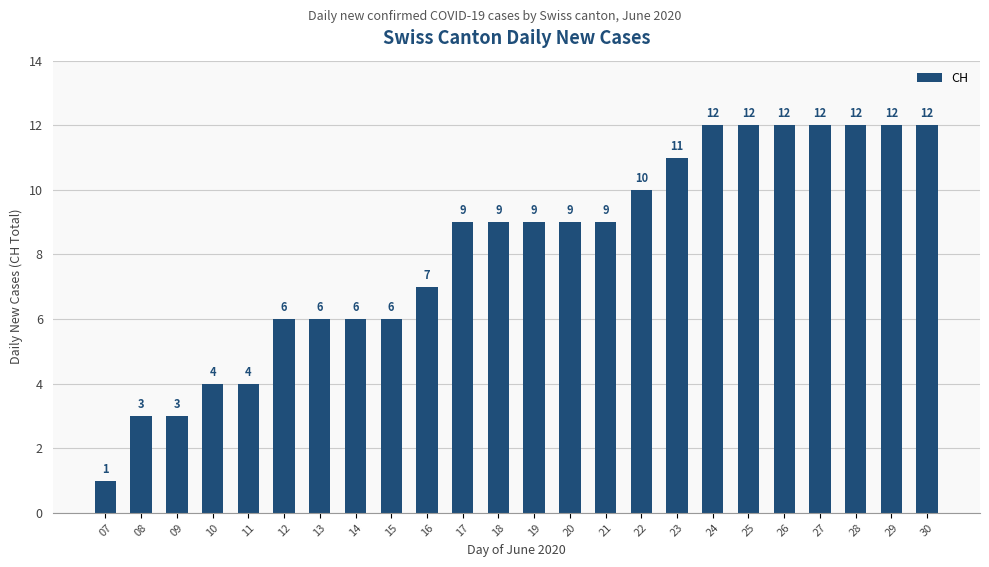

What is the difference between the maximum and minimum values?

11